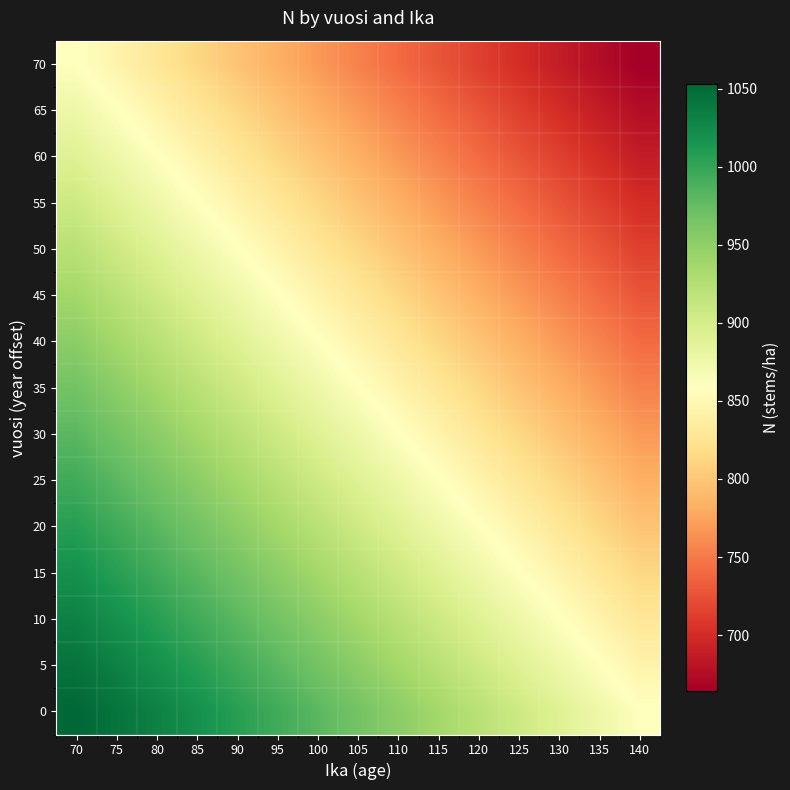

Rank the series by their maximum value, from lowest to highest.

70, 65, 60, 55, 50, 45, 40, 35, 30, 25, 20, 15, 10, 5, 0